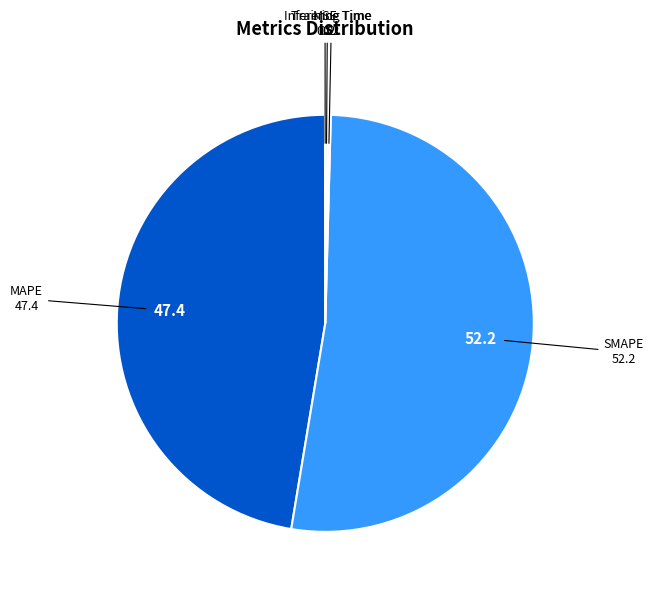

Does any single category account for the majority?

Yes